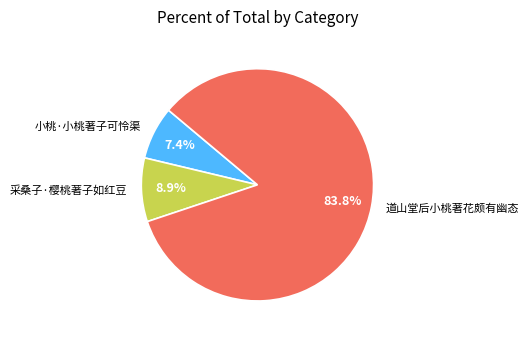

What portion of the pie excludes 采桑子·樱桃著子如红豆?

91.1%